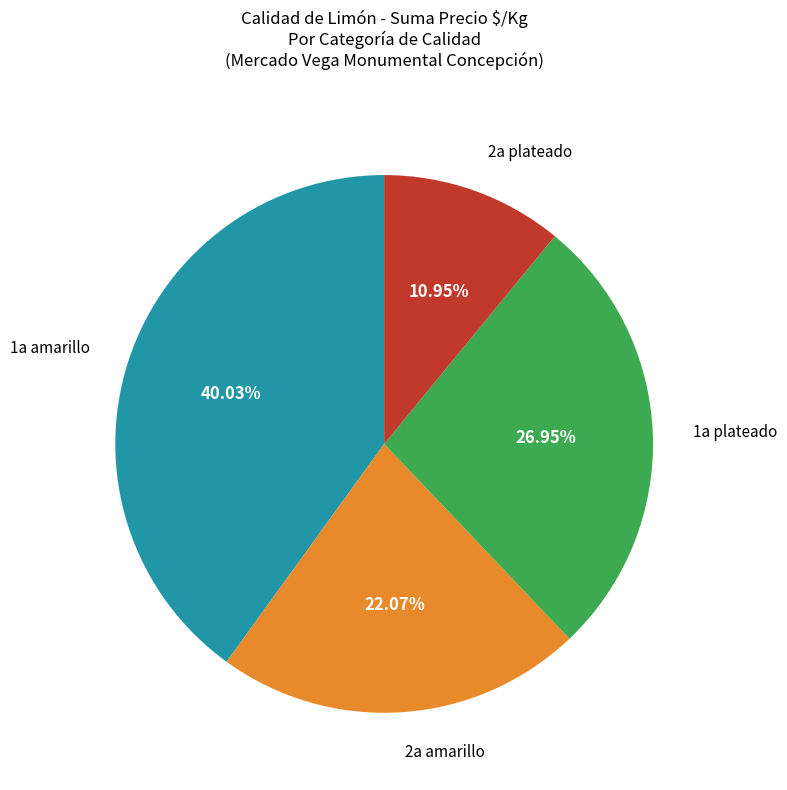

What is the smallest slice in the pie chart?

2a plateado